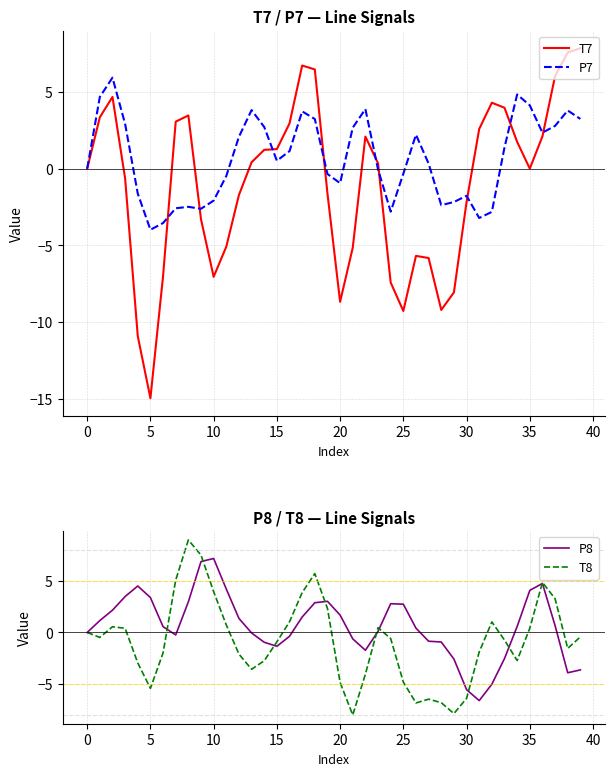

At which category does T7 reach its first local valley?

5